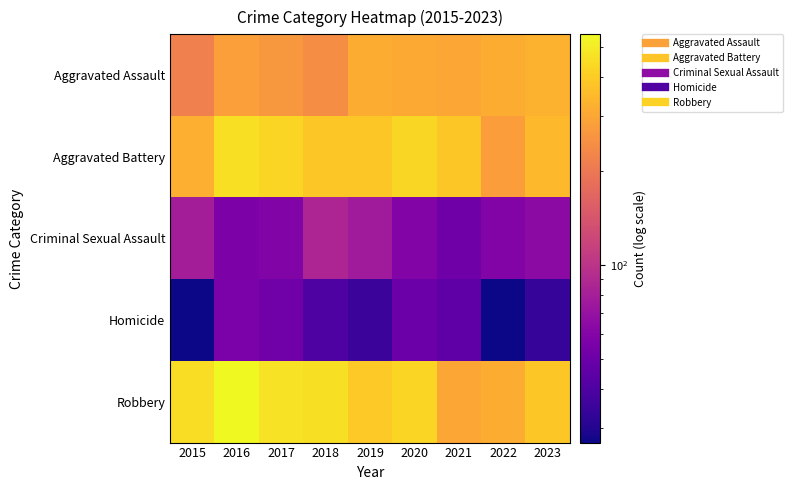

Reading left to right, what are all the values shown in this chart?

Aggravated Assault: 2015=215	2016=283	2017=264	2018=243	2019=316	2020=304	2021=299	2022=318	2023=327
Aggravated Battery: 2015=320	2016=454	2017=426	2018=385	2019=388	2020=429	2021=389	2022=278	2023=348
Criminal Sexual Assault: 2015=79	2016=57	2017=59	2018=86	2019=77	2020=60	2021=51	2022=60	2023=65
Homicide: 2015=27	2016=56	2017=52	2018=40	2019=35	2020=50	2021=45	2022=27	2023=34
Robbery: 2015=448	2016=547	2017=467	2018=464	2019=390	2020=426	2021=299	2022=318	2023=386